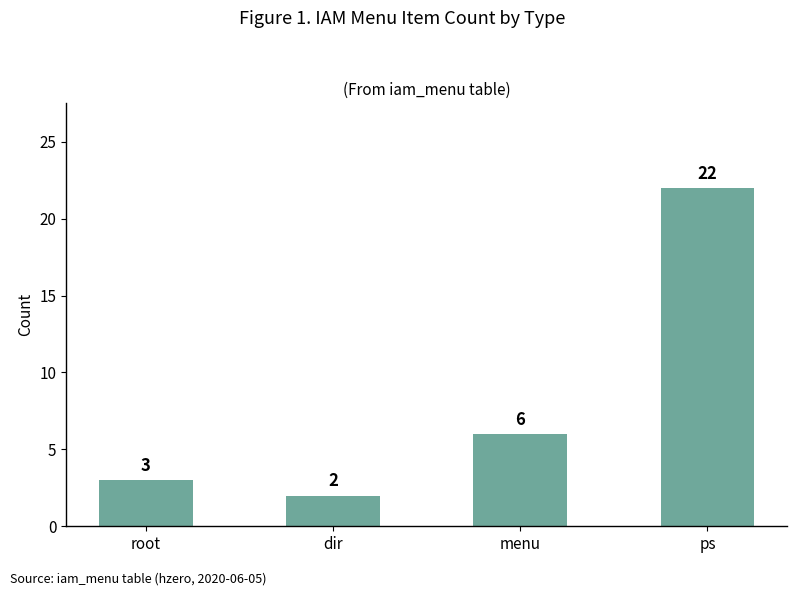

Which label corresponds to the largest value in the chart?

ps